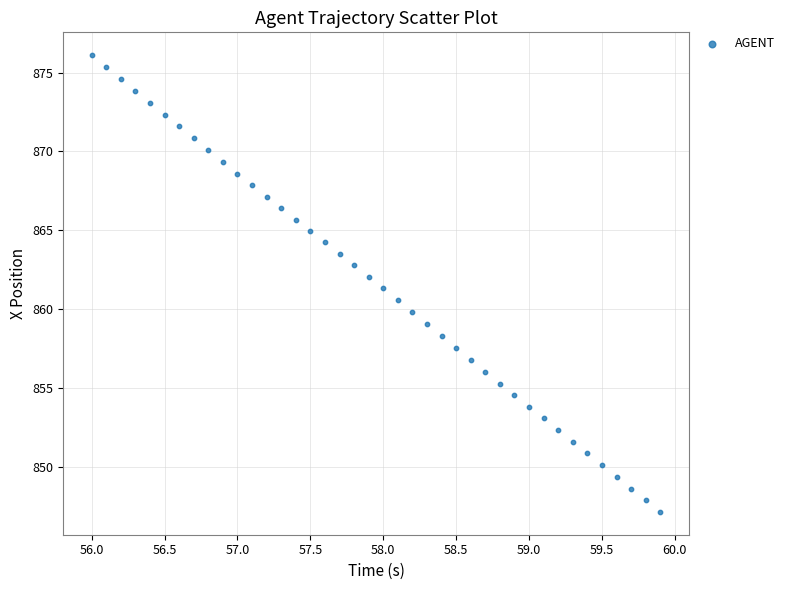

What is the range of Y values (max minus min)?

29.0